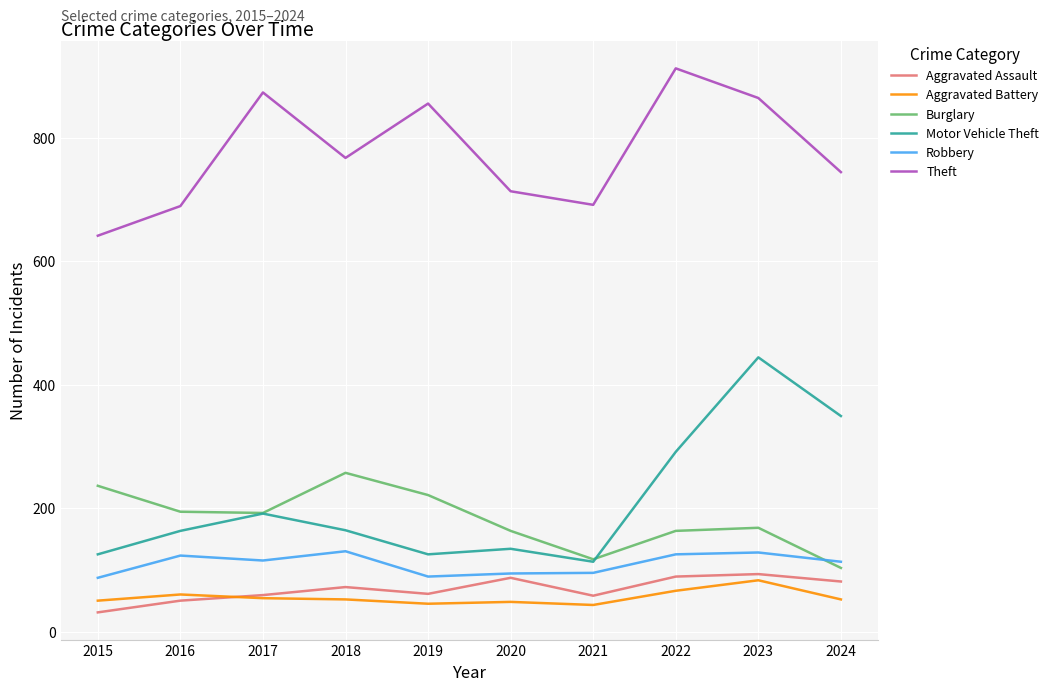

What value does the Motor Vehicle Theft series have at 2017, to the nearest 10?

190